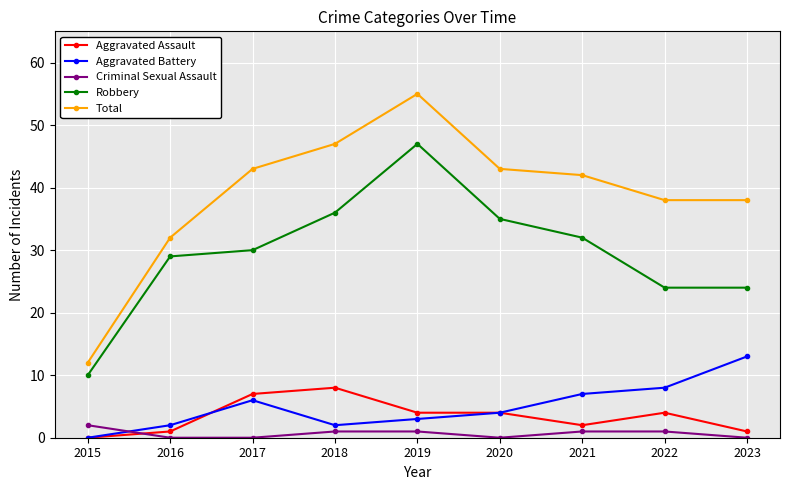

Is the value of Total at 2022 greater than the value of Aggravated Assault at 2020?

Yes